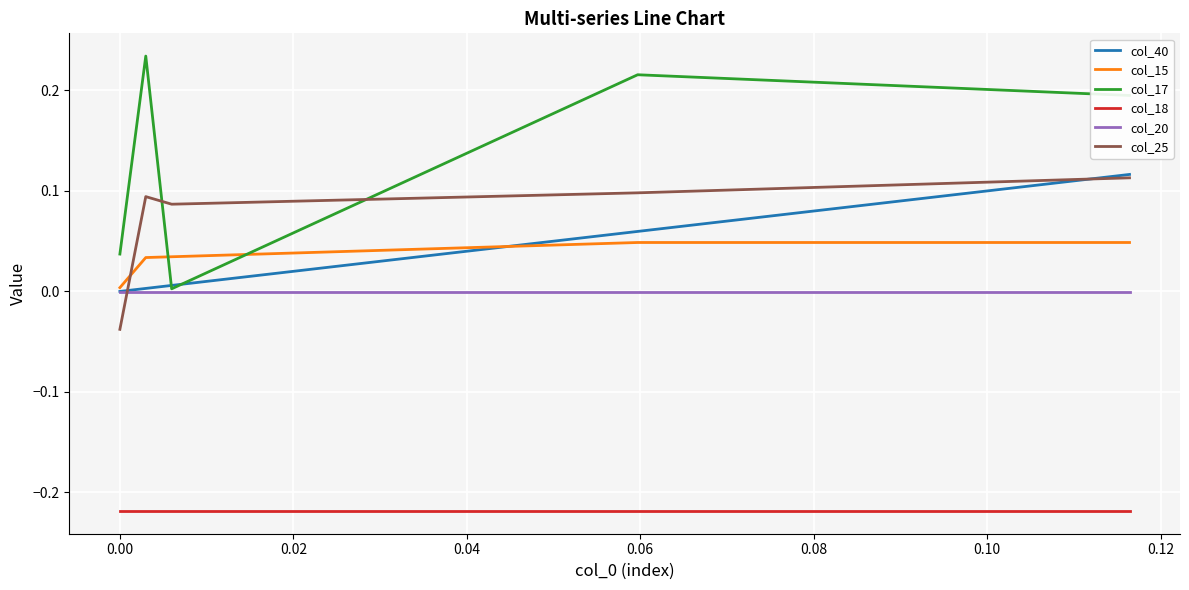

Which series has the largest total across all categories?

col_17